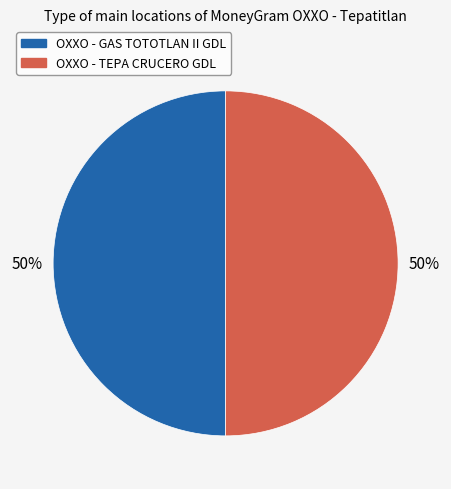

True or false: OXXO - TEPA CRUCERO GDL accounts for 50% of the total.

True